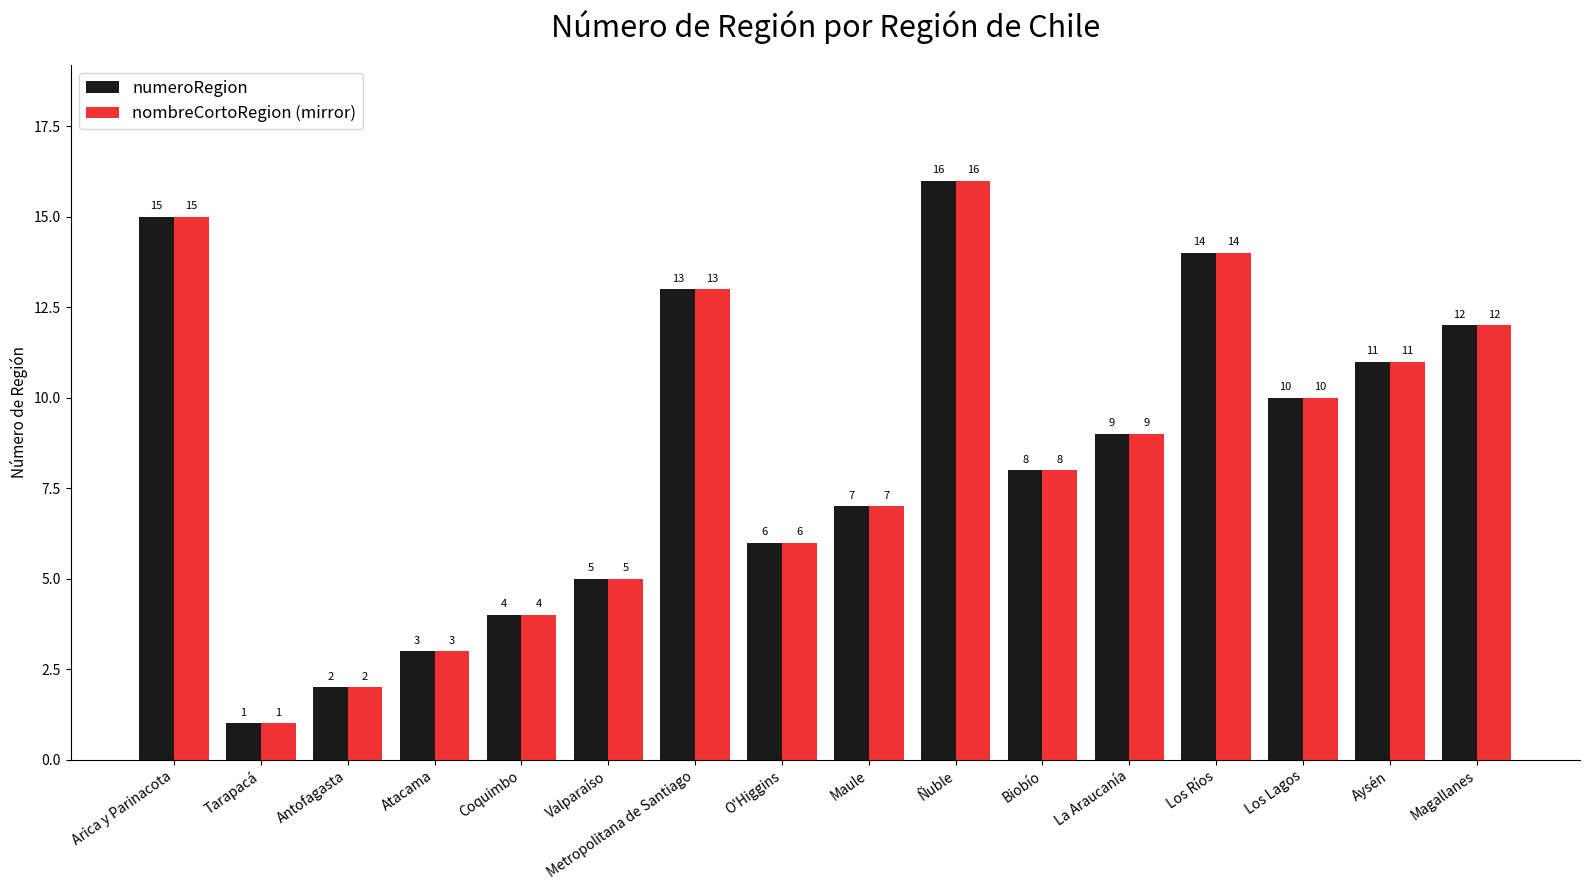

What is the difference between the nombreCortoRegion (mirror) values at Arica y Parinacota and Atacama?

12